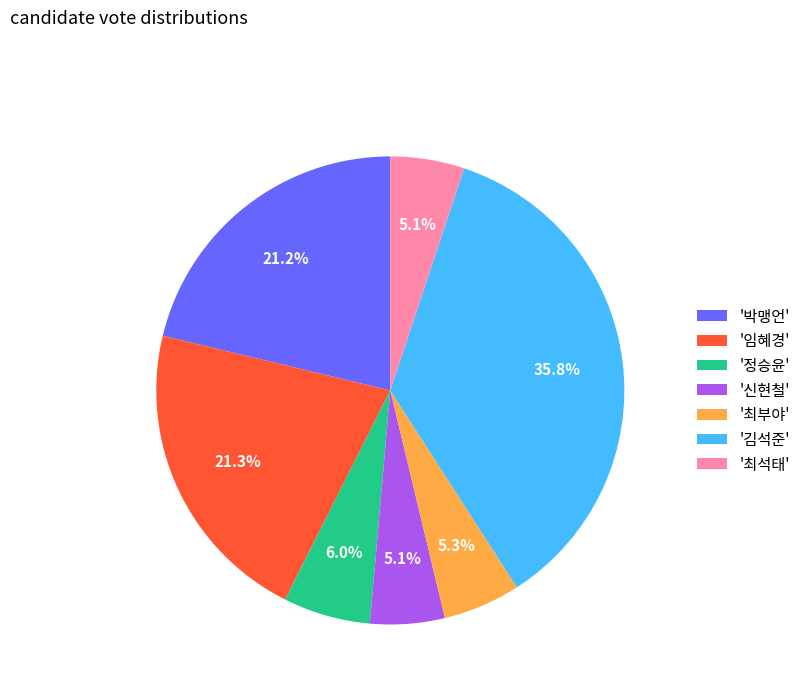

To the nearest percent, what is the average slice percentage?

14%